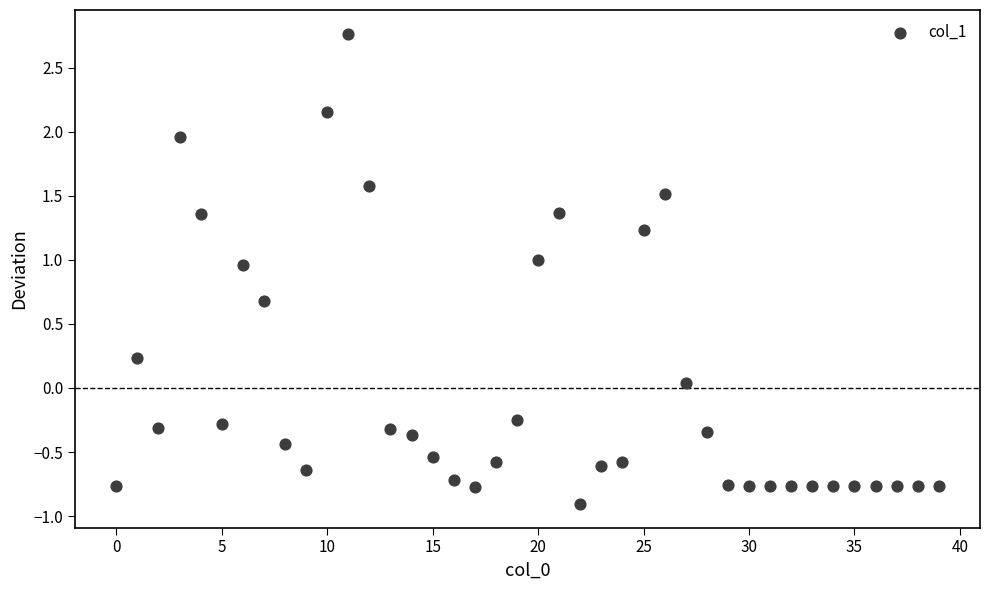

What is the range of Y values (max minus min)?

3.7